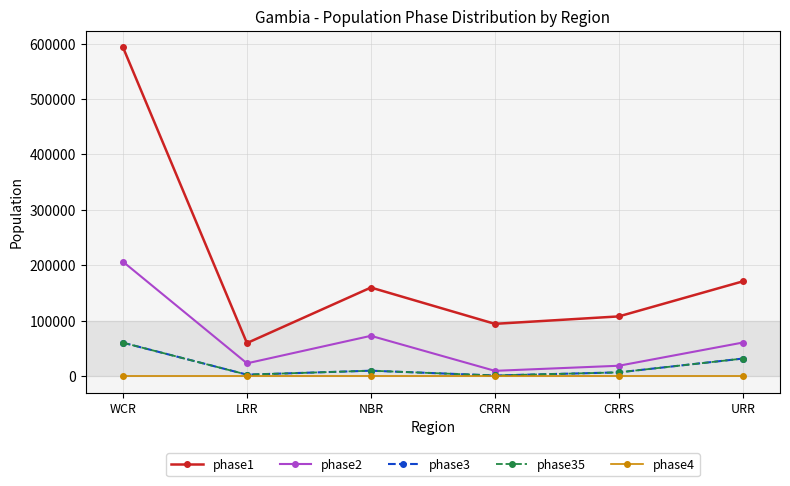

At which label is phase2 closest to 107876?

NBR